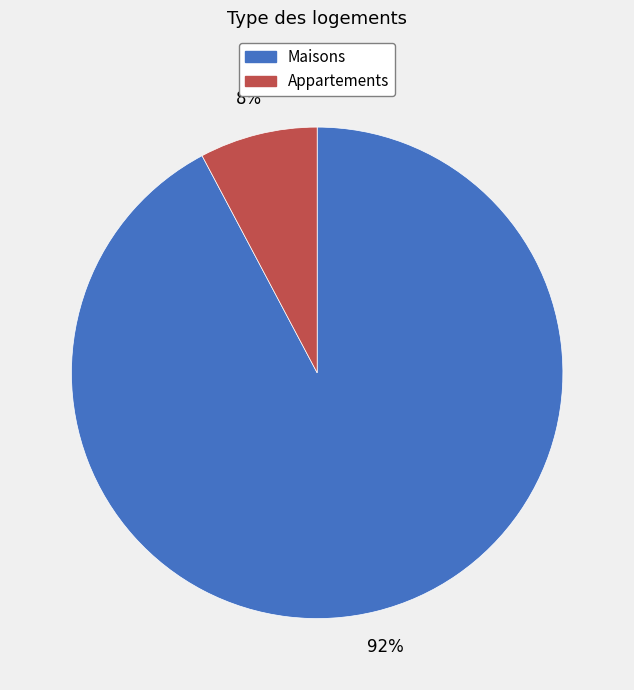

To the nearest percent, what is the difference between the largest and smallest slice percentages?

84%